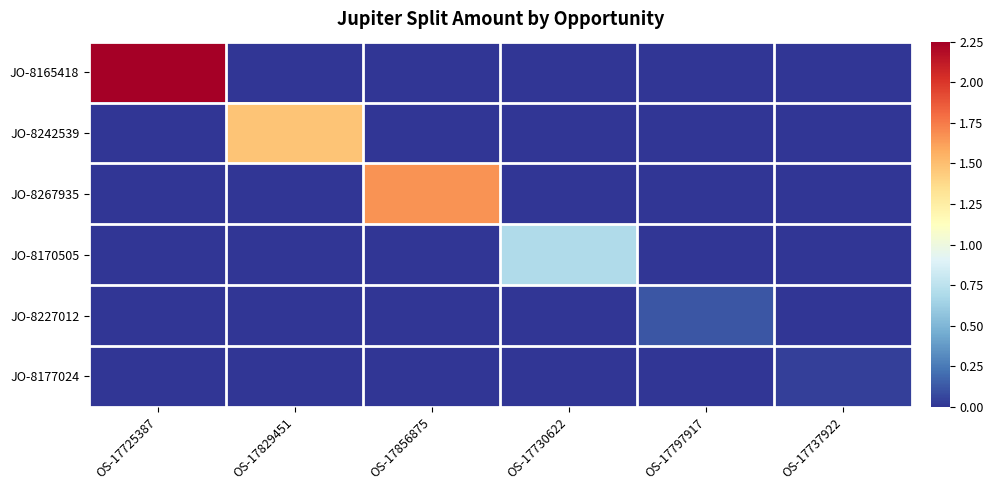

What is the total value across all series at OS-17856875?

1.7